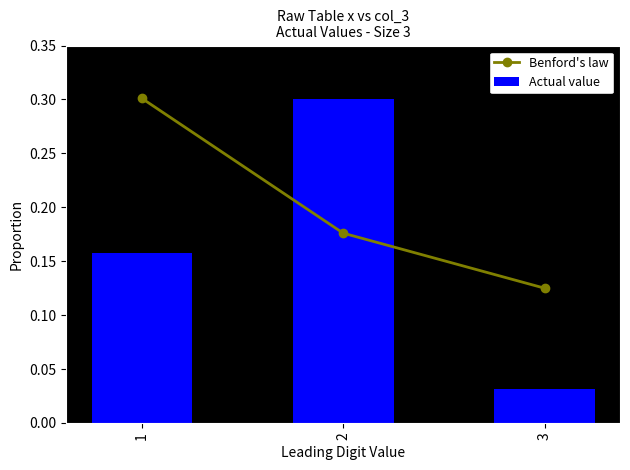

What is the average value of the Benford's law series?

0.2